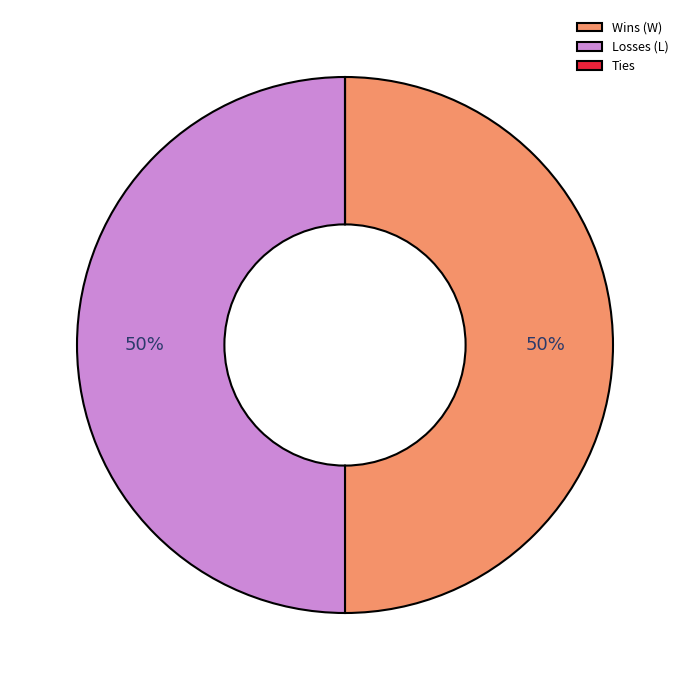

Combined, do Wins (W) and Losses (L) account for over 50%?

Yes